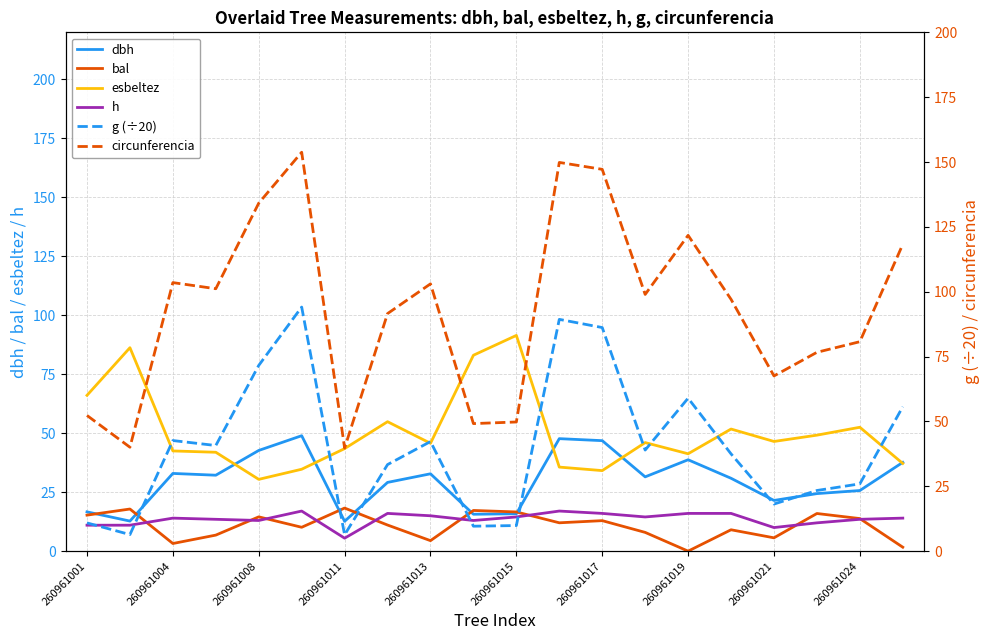

At how many categories does at least one series exceed 133?

4